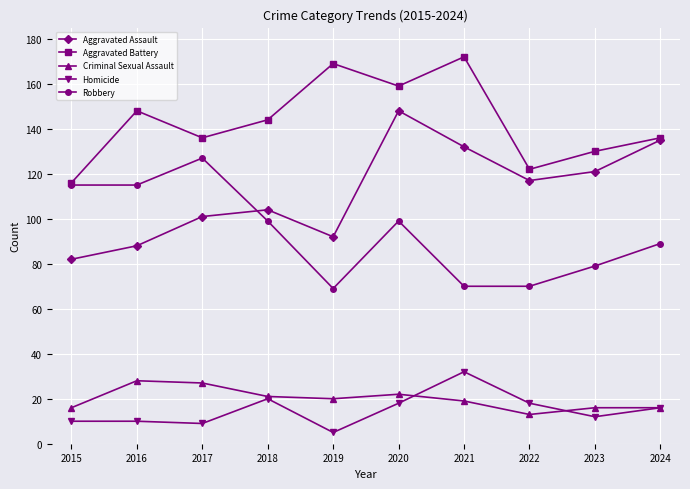

True or false: Aggravated Battery has more than 2 points higher than both neighbors.

True